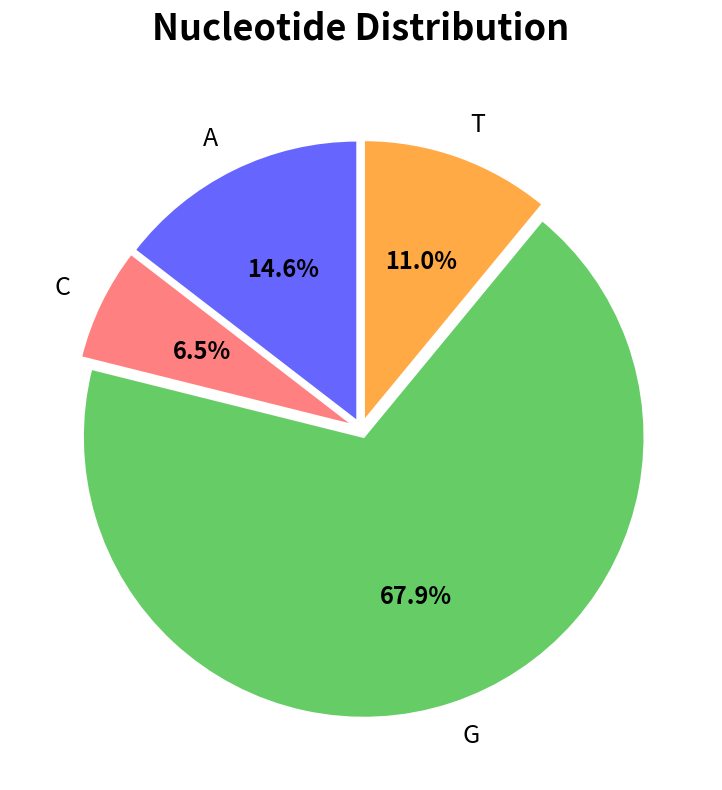

Is there a majority slice in this chart?

Yes